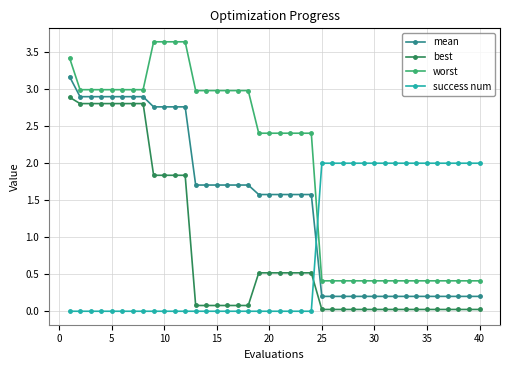

What is the value of the mean point at the 38th from the left?

0.2